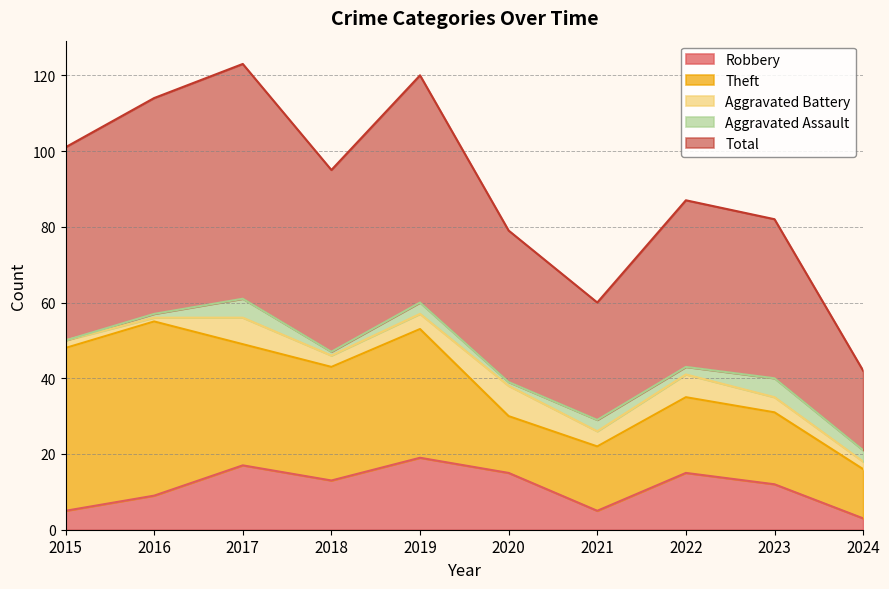

How many interior local peaks does the Aggravated Assault series have?

4